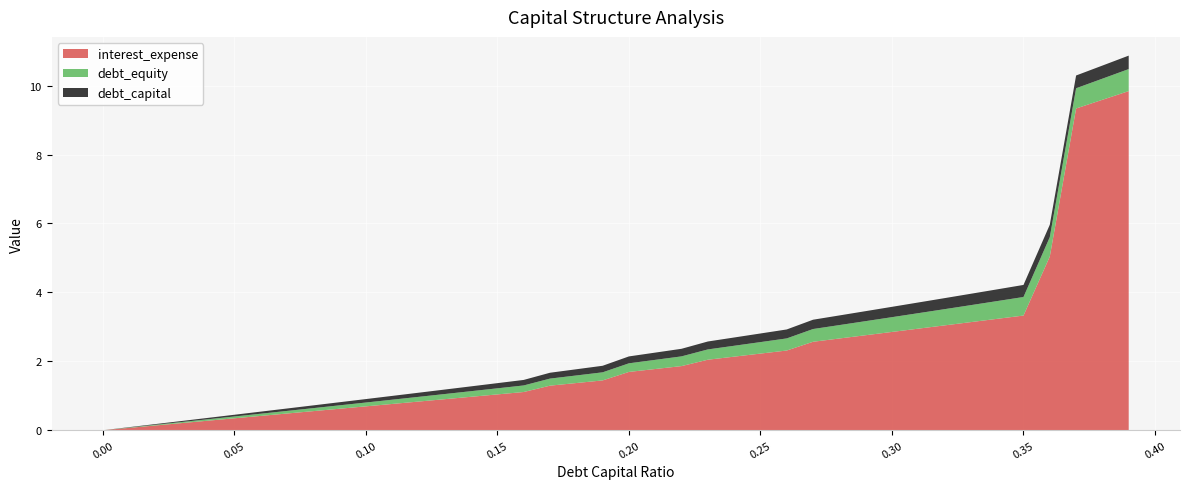

Reading left to right, extract all data points from this chart.

interest_expense: 0.0	0.1	0.1	0.2	0.3	0.3	0.4	0.5	0.6	0.6	0.7	0.8	0.8	0.9	1.0	1.0	1.1	1.3	1.4	1.4	1.7	1.8	1.9	2.0	2.1	2.2	2.3	2.6	2.7	2.8	2.9	2.9	3.0	3.1	3.2	3.3	5.0	9.3	9.6	9.8
debt_equity: 0.0	0.0	0.0	0.0	0.0	0.1	0.1	0.1	0.1	0.1	0.1	0.1	0.1	0.1	0.2	0.2	0.2	0.2	0.2	0.2	0.2	0.3	0.3	0.3	0.3	0.3	0.4	0.4	0.4	0.4	0.4	0.4	0.5	0.5	0.5	0.5	0.6	0.6	0.6	0.6
debt_capital: 0.0	0.0	0.0	0.0	0.0	0.1	0.1	0.1	0.1	0.1	0.1	0.1	0.1	0.1	0.1	0.1	0.2	0.2	0.2	0.2	0.2	0.2	0.2	0.2	0.2	0.2	0.3	0.3	0.3	0.3	0.3	0.3	0.3	0.3	0.3	0.3	0.4	0.4	0.4	0.4